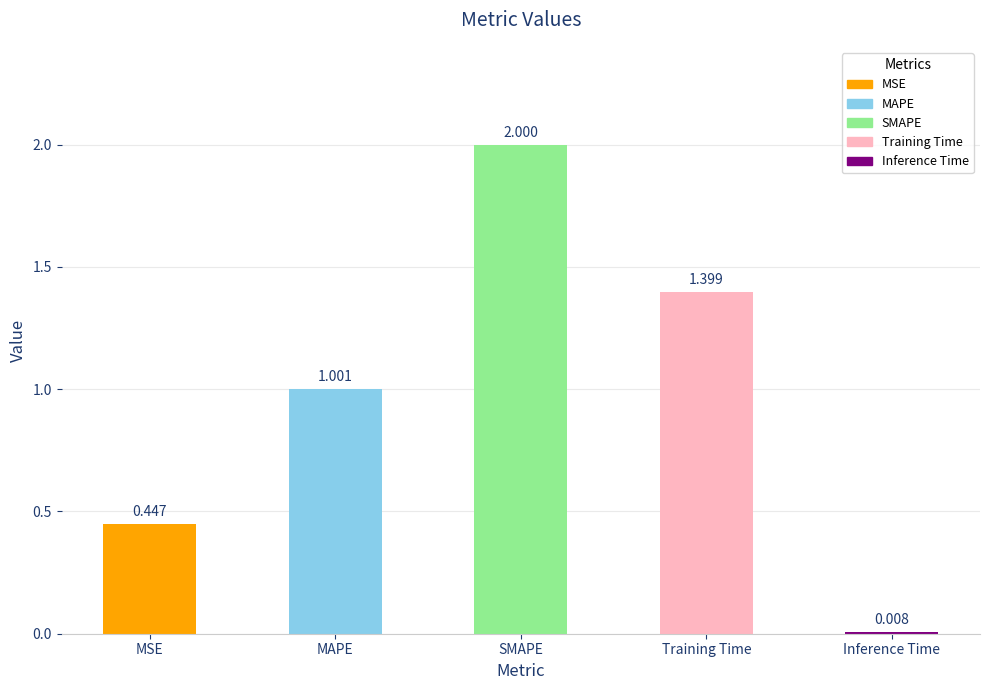

Which label corresponds to the smallest value in the chart?

Inference Time